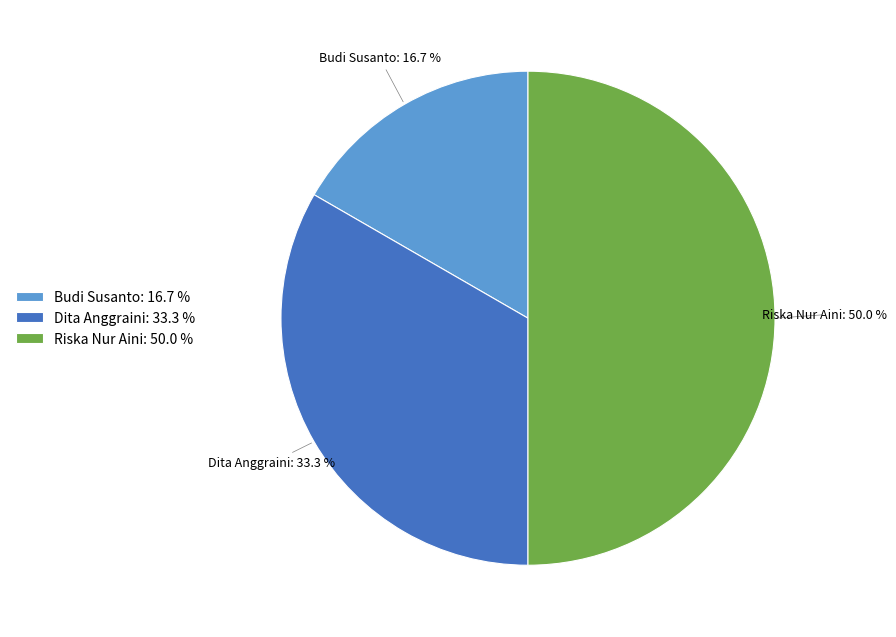

Does Budi Susanto represent more than half of the total?

No